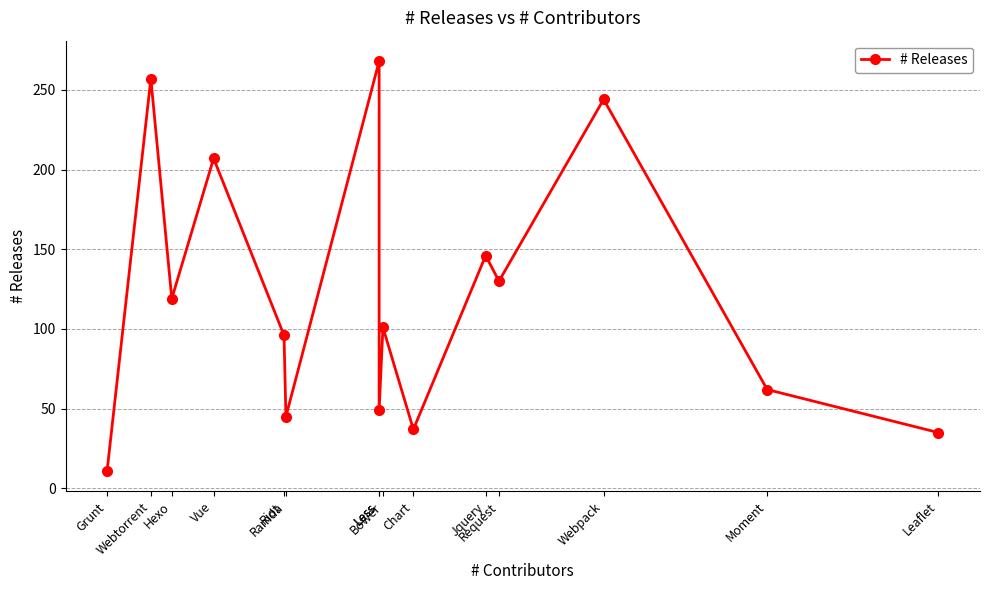

What is the greatest value displayed?

268